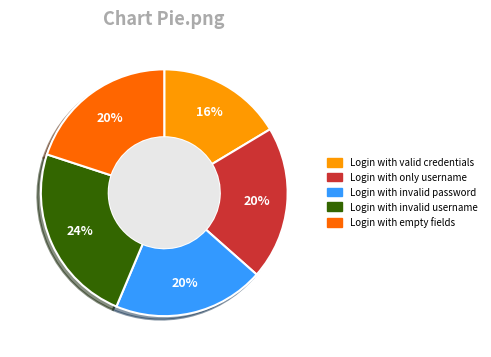

The Login with only username slice represents 12% of the pie. True or false?

False